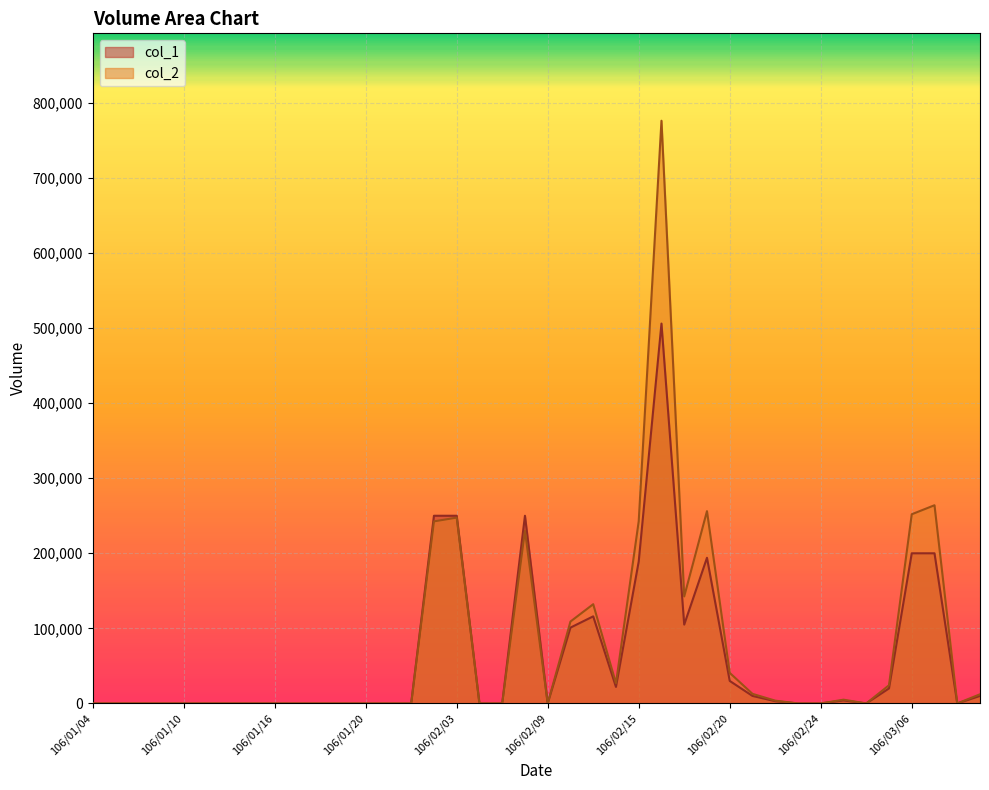

Reading right to left, what are all the values shown in this chart?

col_1: 10000	0	200000	200000	20000	0	4000	0	0	3000	10000	30000	194000	105000	506000	189000	22000	116000	101000	0	250000	0	0	250000	250000	0	0	0	0	0	0	0	0	0	0	0	0	0	0	0
col_2: 12200	0	264000	252000	24200	0	5000	0	0	3710	12800	40700	256150	142550	776160	242720	26840	132170	109080	0	230000	0	0	247500	242500	0	0	0	0	0	0	0	0	0	0	0	0	0	0	0